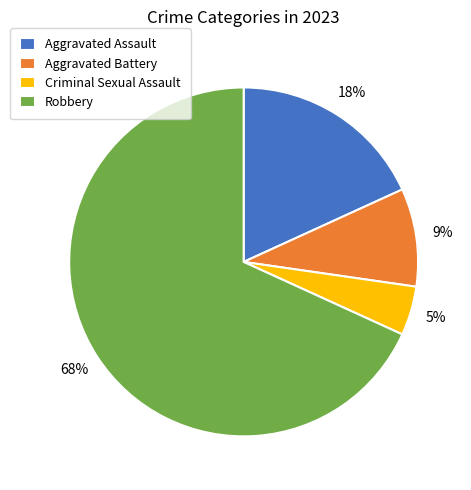

Which slice is the smallest?

Criminal Sexual Assault